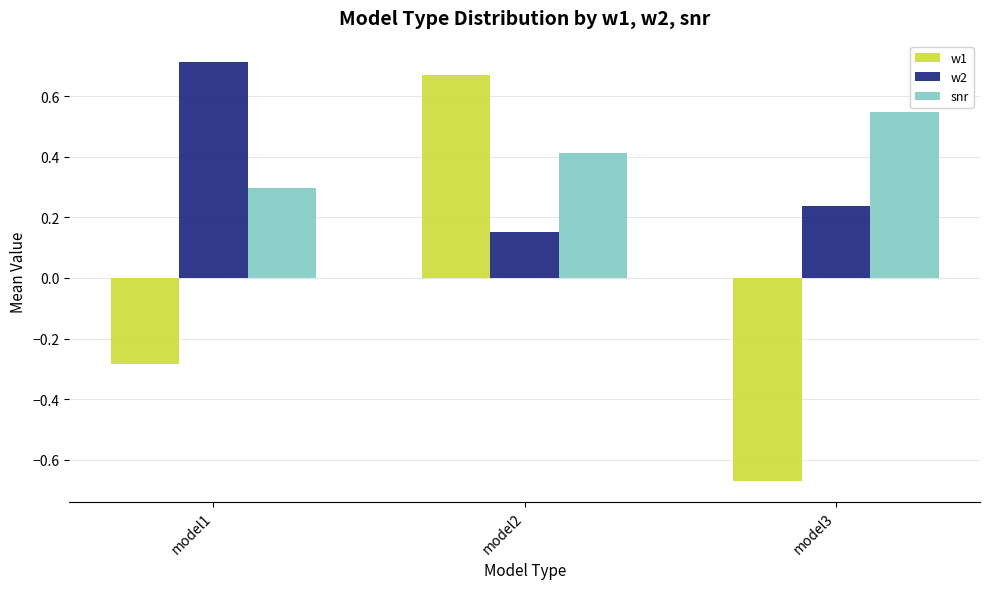

How many categories are shown in the chart?

3